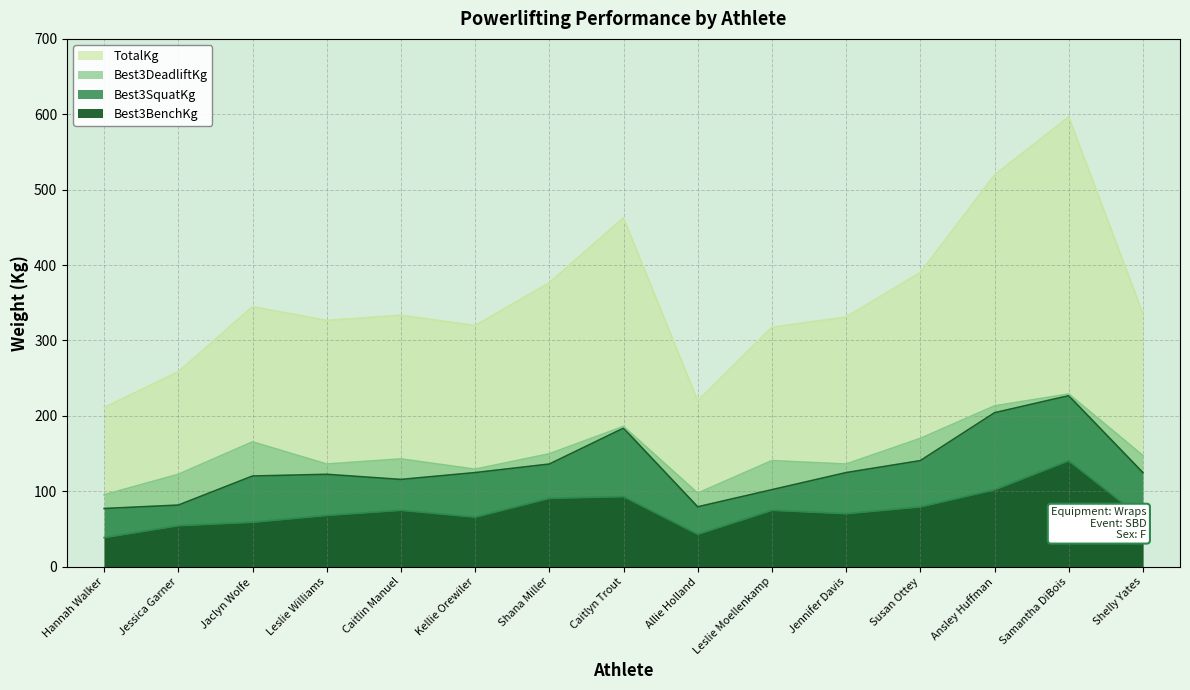

What value does the Best3SquatKg series have at Caitlin Manuel?

115.7